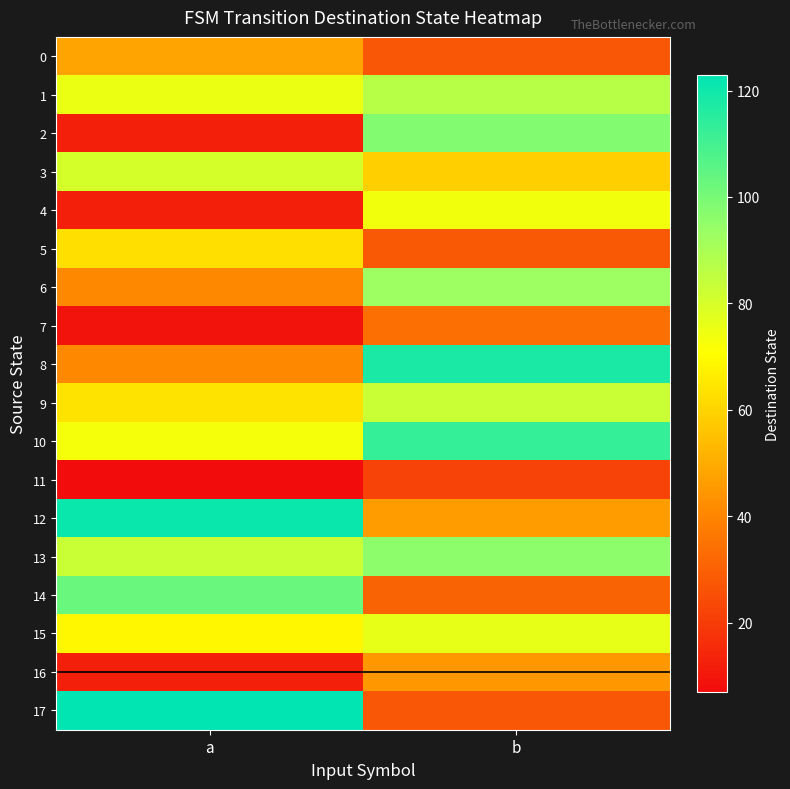

Reading left to right, list all the values displayed in this chart.

0: a=48	b=27
1: a=75	b=87
2: a=12	b=98
3: a=80	b=59
4: a=12	b=74
5: a=63	b=28
6: a=41	b=93
7: a=9	b=34
8: a=41	b=118
9: a=64	b=83
10: a=73	b=113
11: a=7	b=22
12: a=121	b=46
13: a=83	b=96
14: a=103	b=31
15: a=69	b=76
16: a=12	b=45
17: a=123	b=27